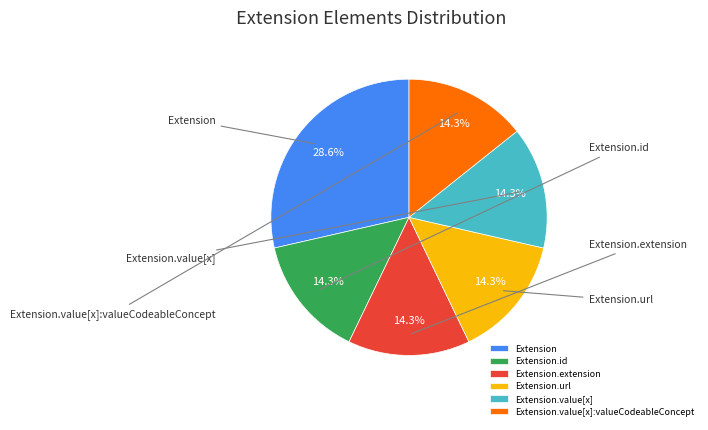

Is it true that Extension.value[x] is 6% of the pie?

False